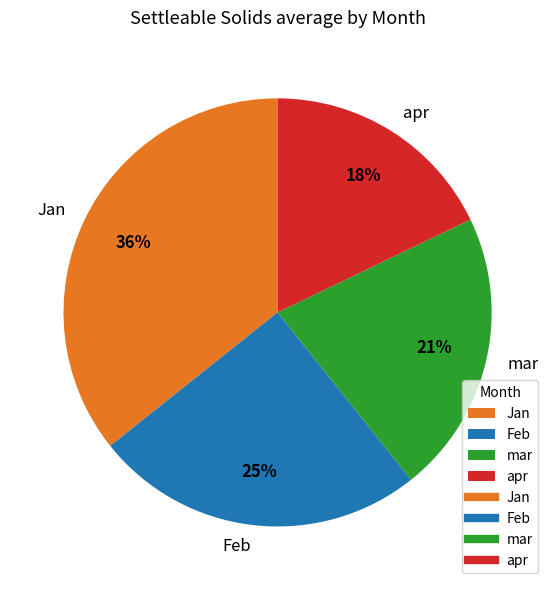

Is the sum of mar and apr greater than half?

No